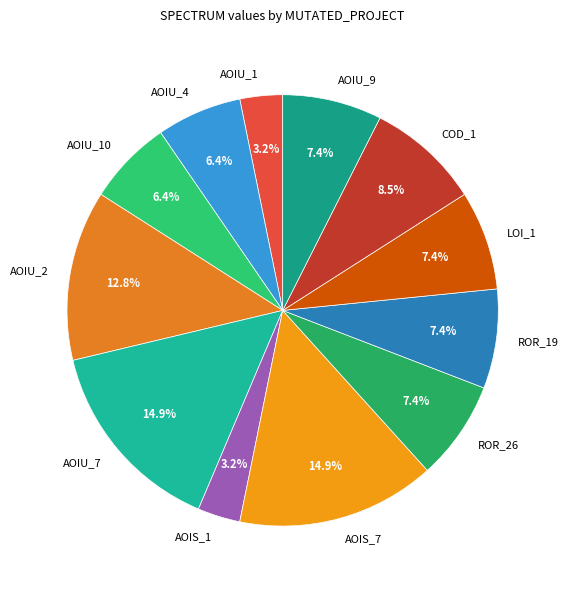

To the nearest percent, what is the difference between the largest and smallest slice percentages?

12%